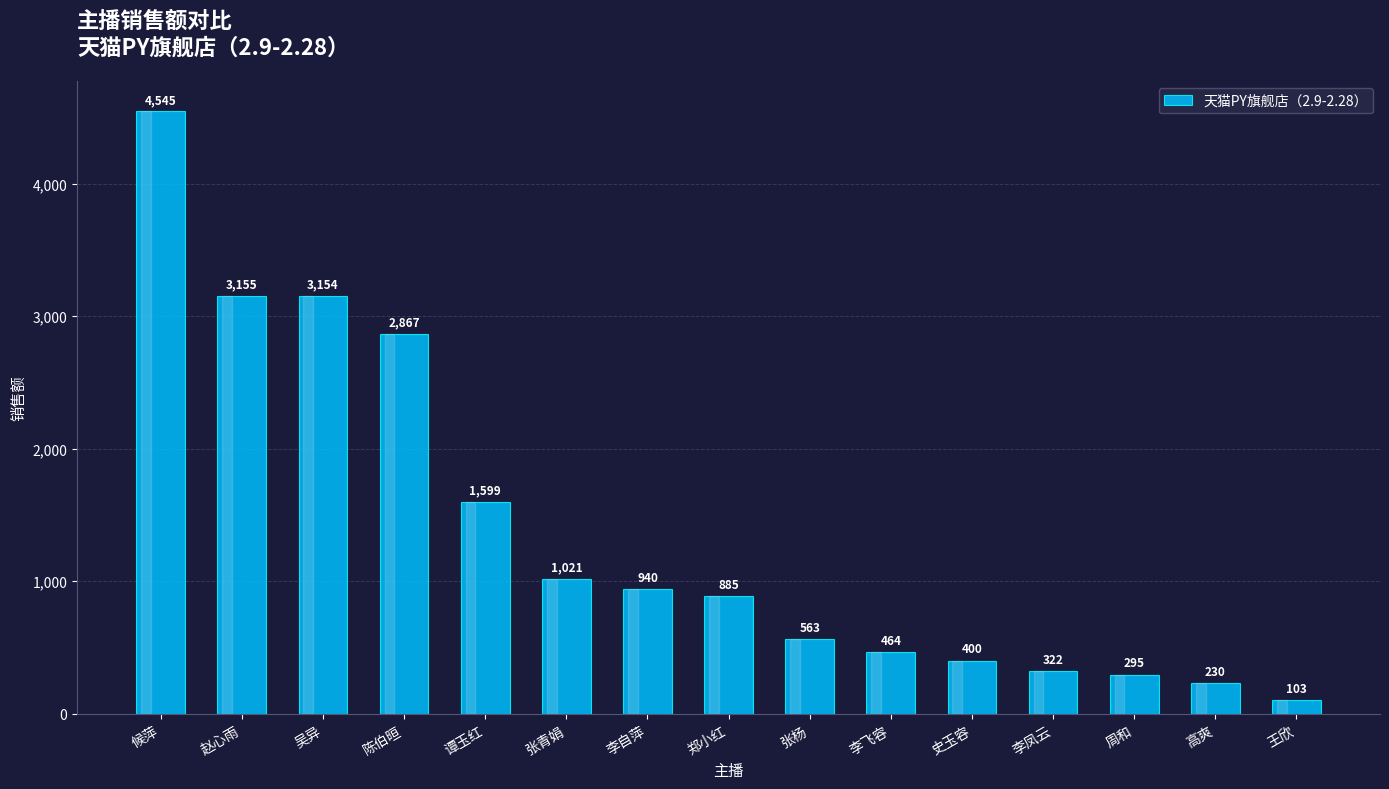

Approximately how many times larger is the value at 张杨 compared to 谭玉红?

0.4